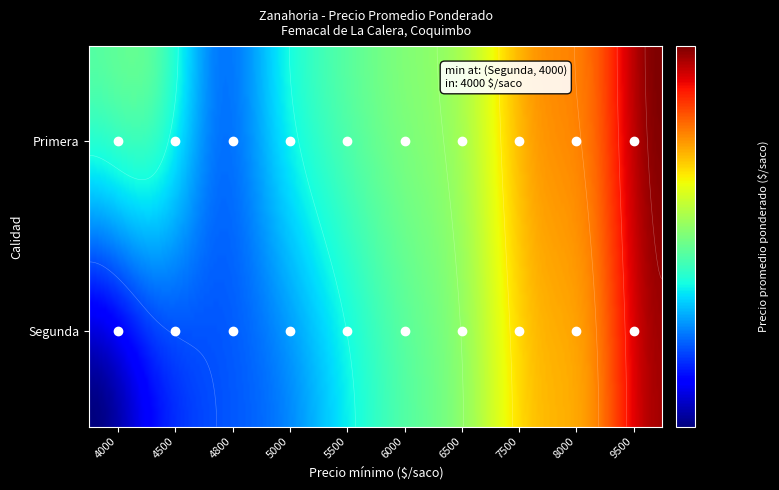

Reading left to right, what are all the values shown in this chart?

Primera: 6000	6000	5000	5500	6000	6300	6700	7800	8300	9800
Segunda: 4000	4500	4800	5000	5500	6000	6500	7500	8000	9500